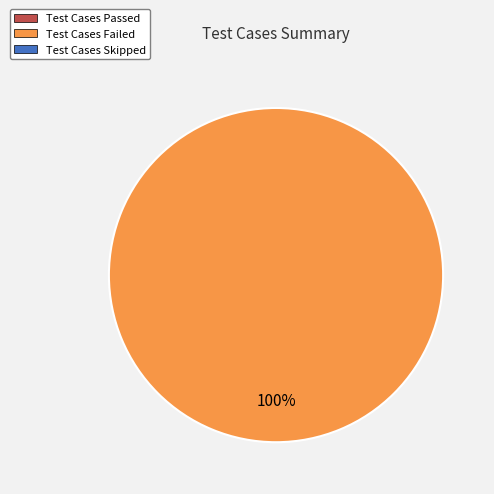

Count the number of slices in the pie.

1